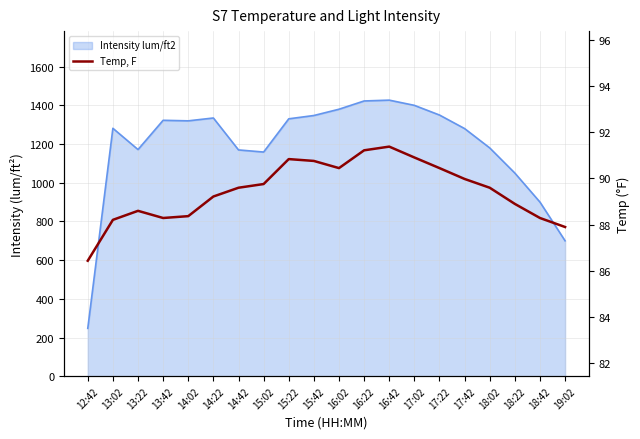

What is the maximum value shown in the chart?

91.4